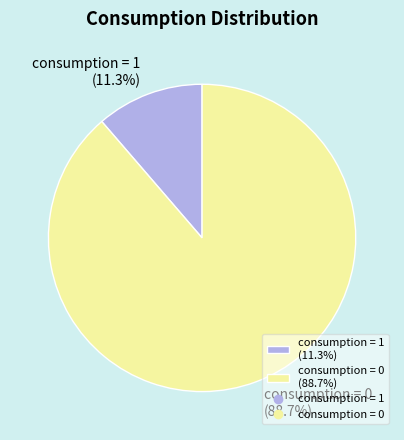

Is it true that consumption = 1 is 11% of the pie?

True